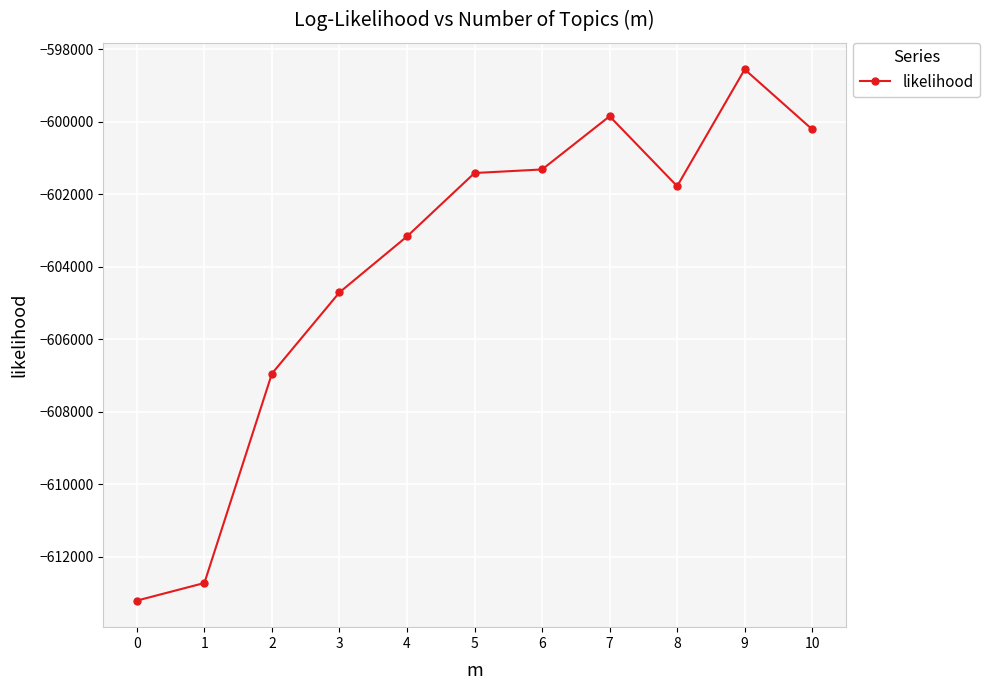

The chart shows a value of -604702.4 at 3. True or false?

True